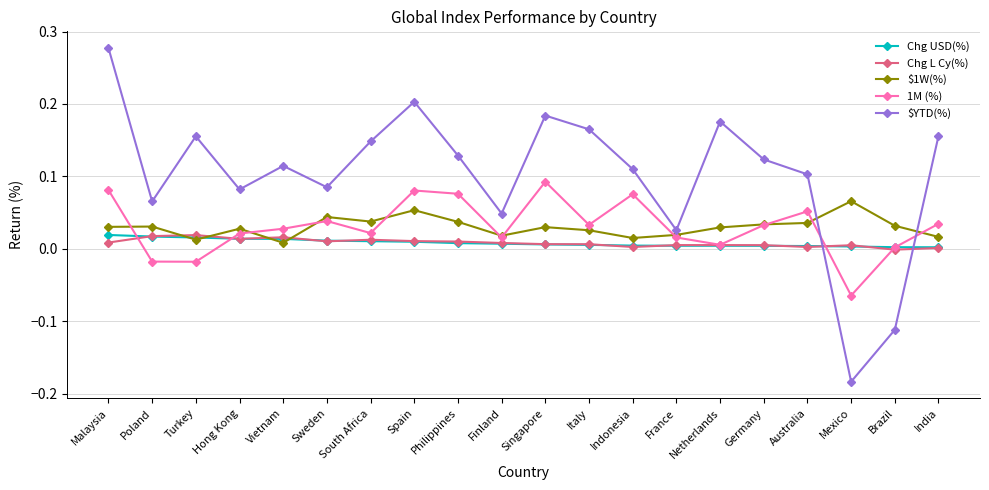

Which category has the highest value in the $YTD(%) series?

Malaysia